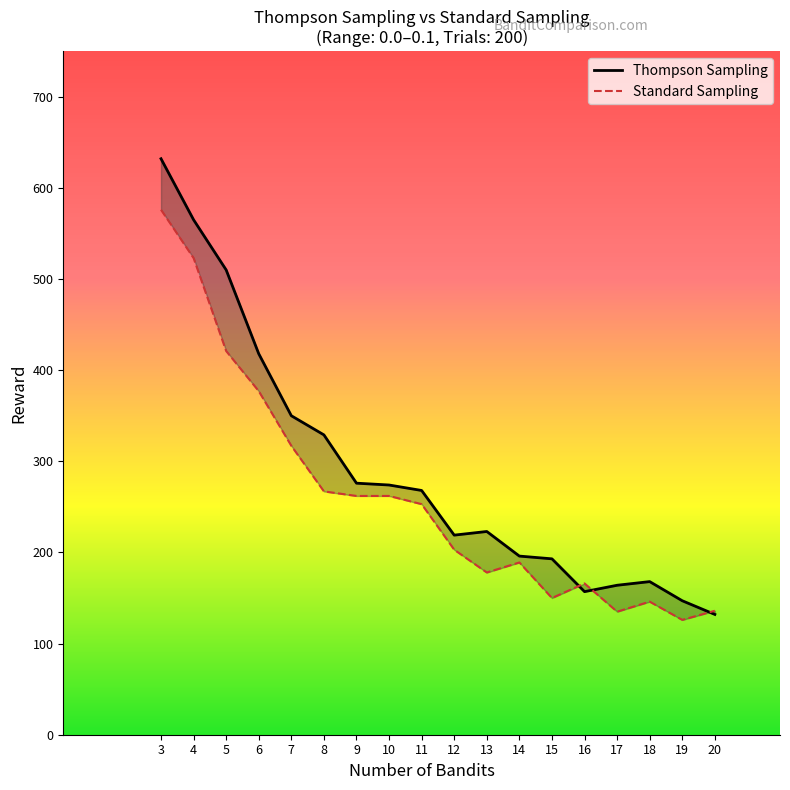

What is the value of the Thompson Sampling point at the 1st from the left?

632